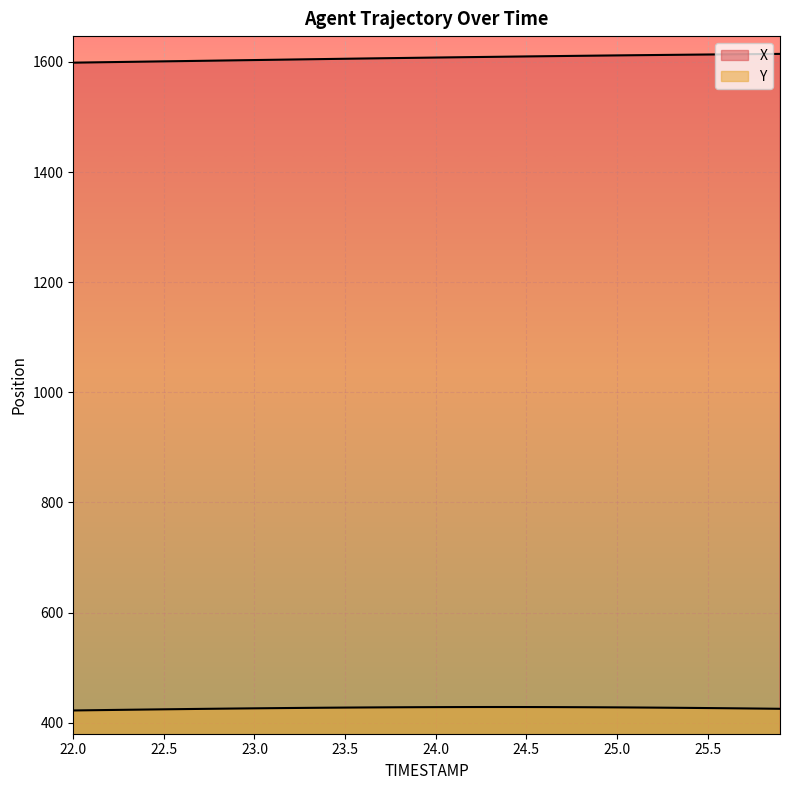

What is the sum of all Y values?

17066.3